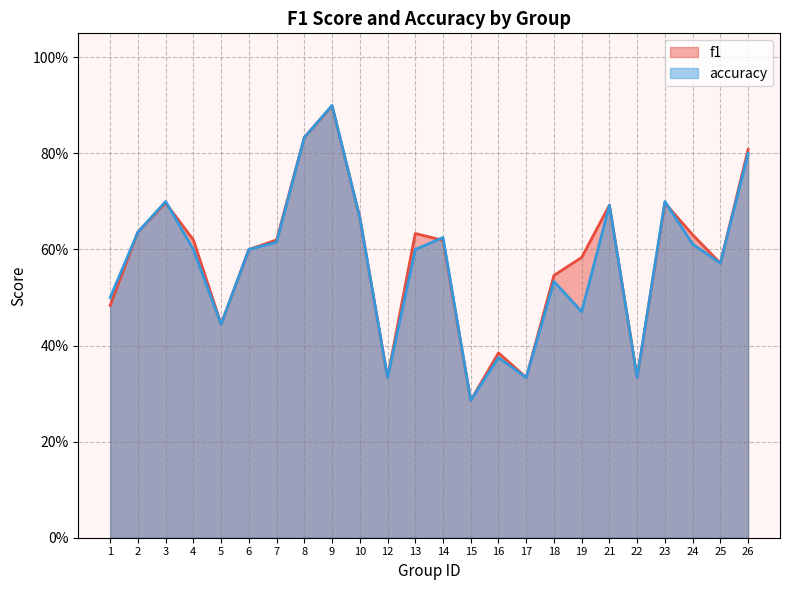

Does the chart have visible grid lines?

Yes